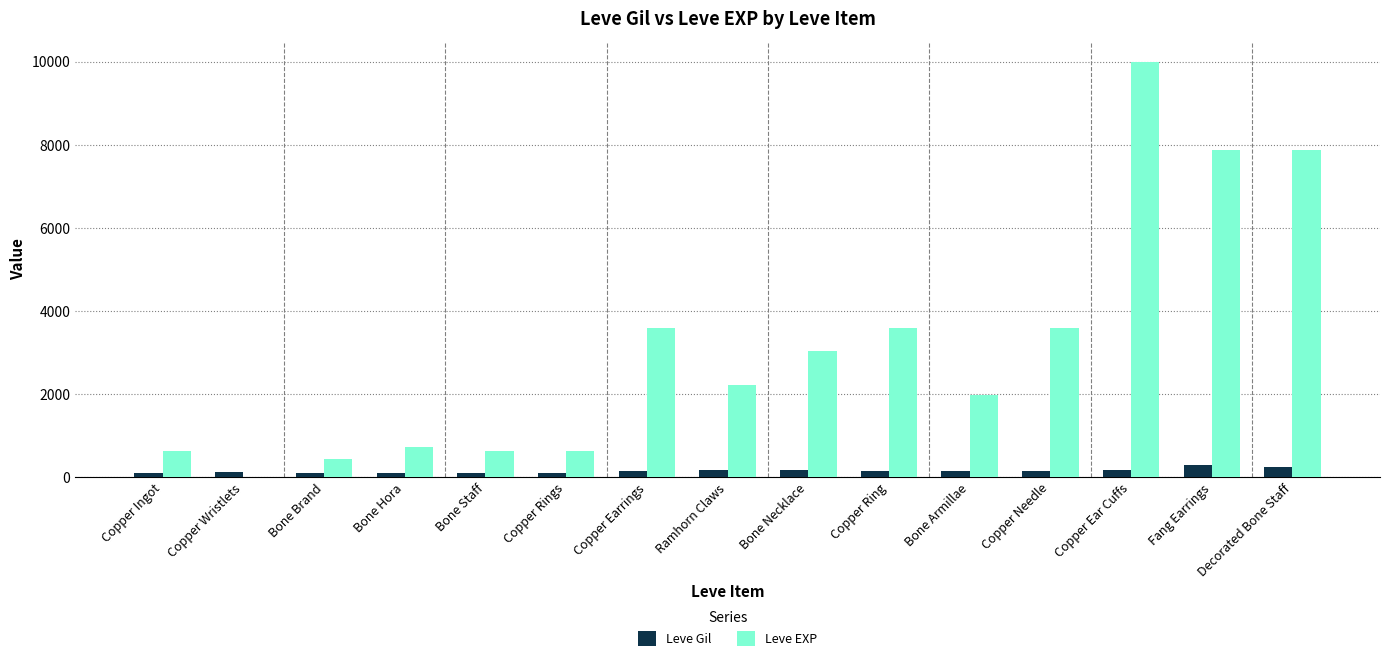

Which series changed the most between Copper Wristlets and Copper Rings?

Leve EXP